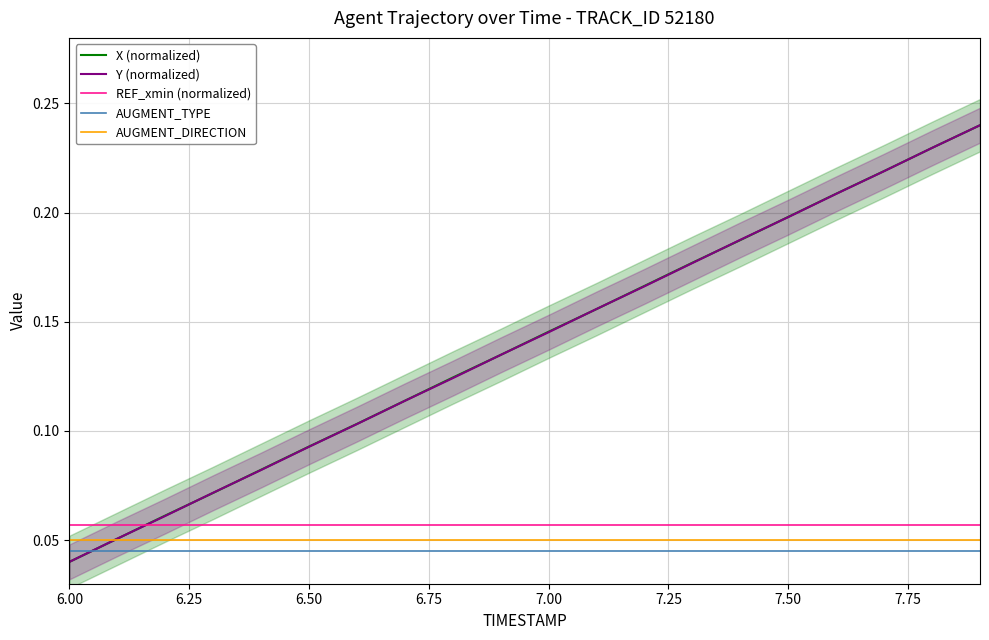

Reading right to left, list all the values displayed in this chart.

X (normalized): 0.2	0.2	0.2	0.2	0.2	0.2	0.2	0.2	0.2	0.1	0.1	0.1	0.1	0.1	0.1	0.1	0.1	0.1	0.1	0.0
Y (normalized): 0.2	0.2	0.2	0.2	0.2	0.2	0.2	0.2	0.2	0.1	0.1	0.1	0.1	0.1	0.1	0.1	0.1	0.1	0.1	0.0
REF_xmin (normalized): 0.1	0.1	0.1	0.1	0.1	0.1	0.1	0.1	0.1	0.1	0.1	0.1	0.1	0.1	0.1	0.1	0.1	0.1	0.1	0.1
AUGMENT_TYPE: 0.0	0.0	0.0	0.0	0.0	0.0	0.0	0.0	0.0	0.0	0.0	0.0	0.0	0.0	0.0	0.0	0.0	0.0	0.0	0.0
AUGMENT_DIRECTION: 0.1	0.1	0.1	0.1	0.1	0.1	0.1	0.1	0.1	0.1	0.1	0.1	0.1	0.1	0.1	0.1	0.1	0.1	0.1	0.1